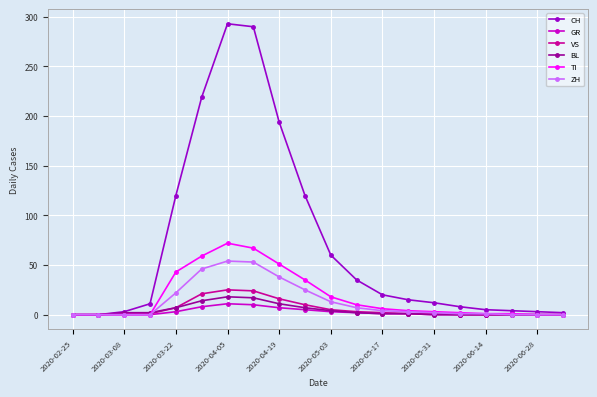

Which series has the largest total across all categories?

CH